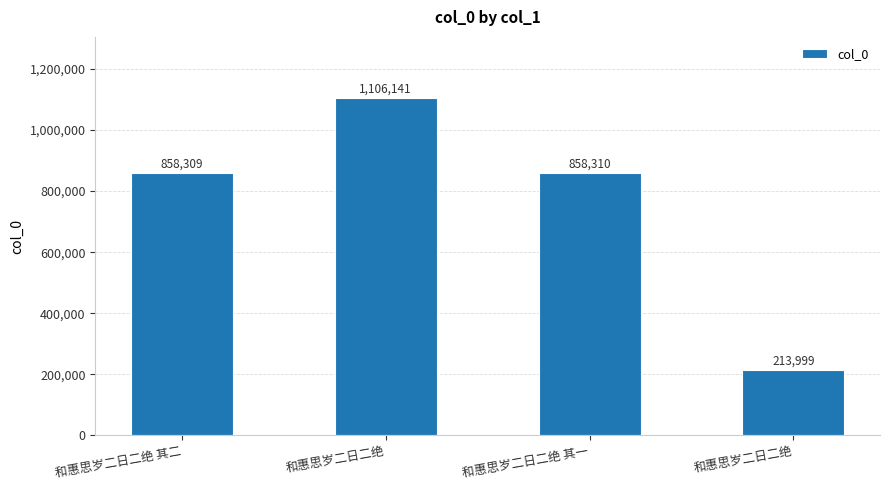

What is the label of the 3rd bar from the left?

和惠思岁二日二绝 其一